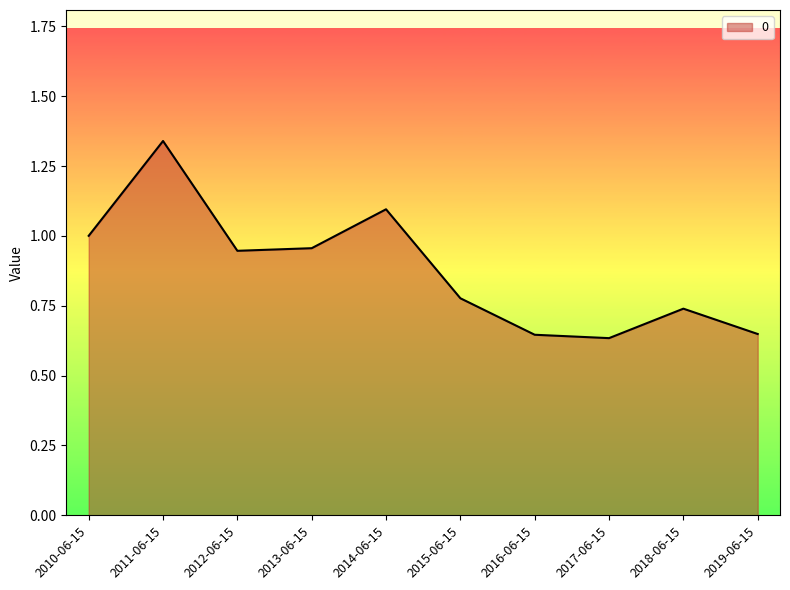

Between 2019-06-15 and 2018-06-15, which is larger?

2018-06-15